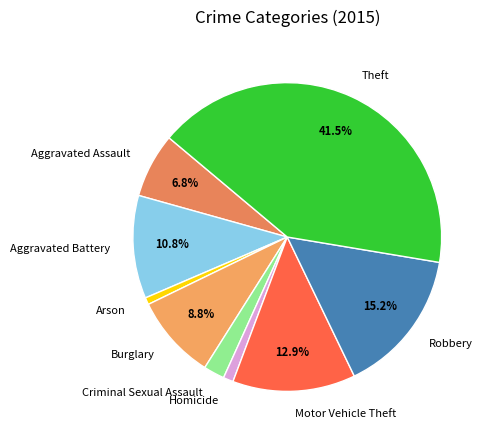

To the nearest percent, what percentage of the pie is Homicide?

1%